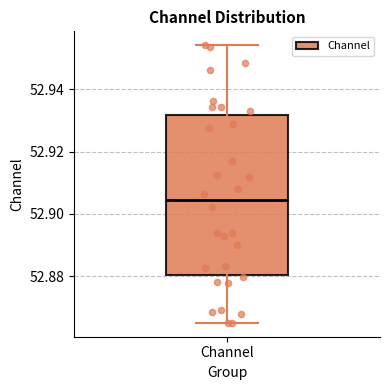

Transcribe this box plot: give where the median line is, the range the box spans, and where the two whiskers end, as read against the y-axis. The values are not printed on the chart, so give them approximately, as read against the axis.

median 52.904, box 52.880 to 52.932, whiskers 52.866 to 52.954